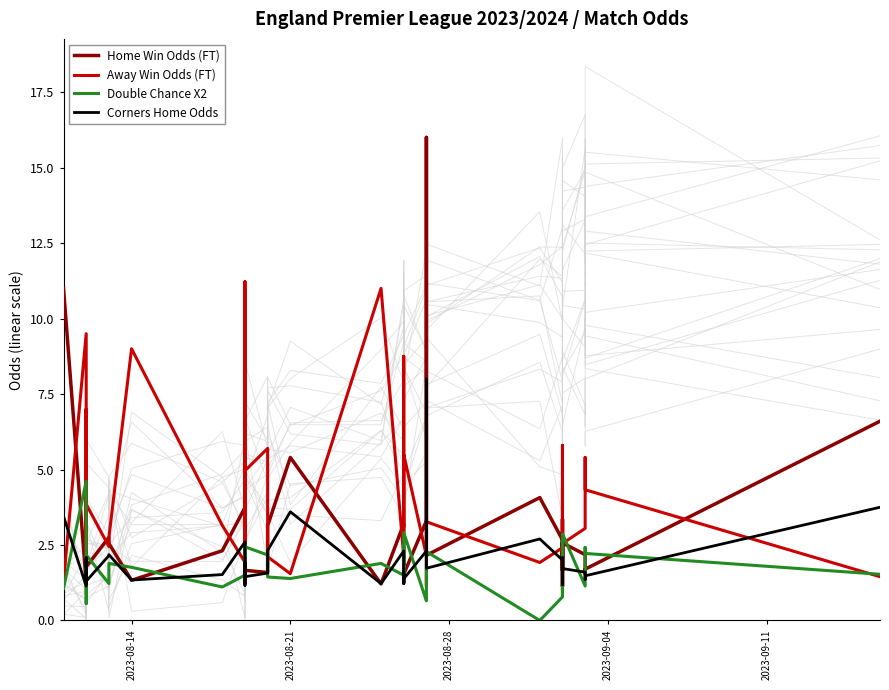

Does the chart display data point markers on the line(s)?

No